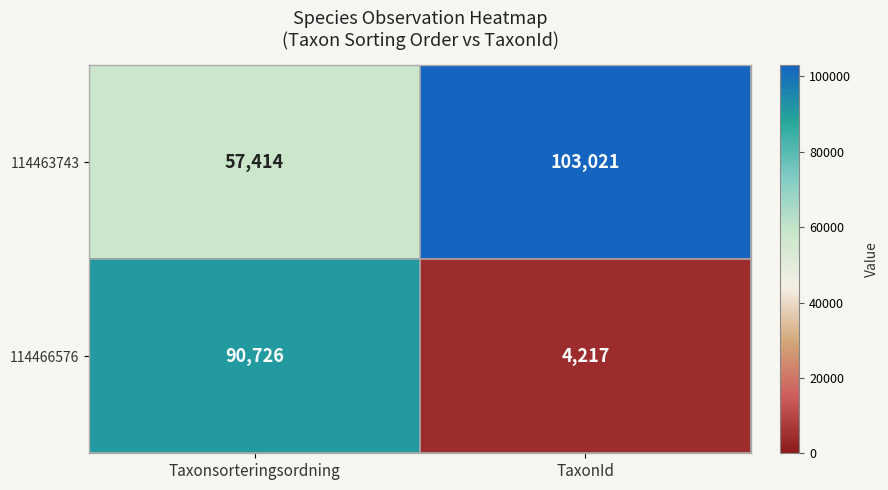

The 114463743 series shows 57414 at Taxonsorteringsordning. True or false?

True